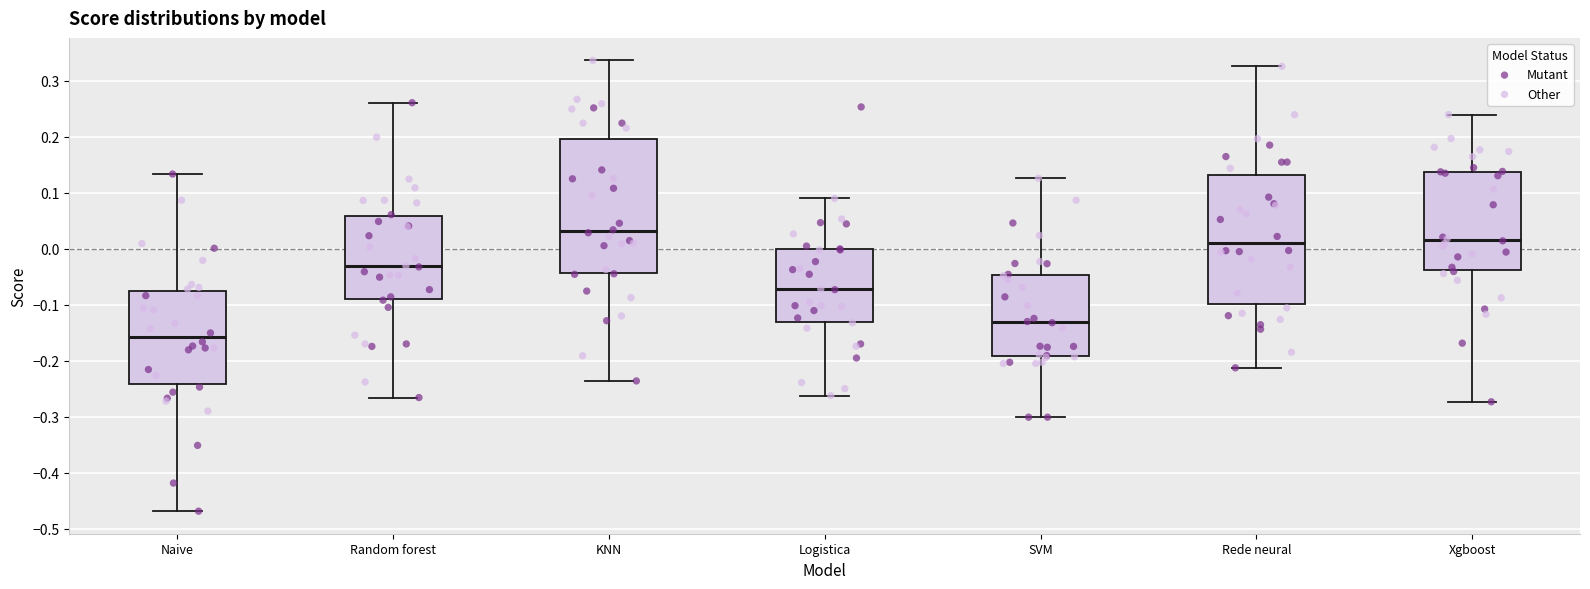

Reading left to right, read every box against the y-axis: the position of its median line, the range the box covers, and the ends of its whiskers. The values are not printed on the chart, so give them approximately, as read against the axis.

Naive: median -0.16, box -0.24 to -0.07, whiskers -0.47 to 0.13
Random forest: median -0.03, box -0.09 to 0.06, whiskers -0.27 to 0.26
KNN: median 0.03, box -0.04 to 0.20, whiskers -0.24 to 0.34
Logistica: median -0.07, box -0.13 to 0.00, whiskers -0.26 to 0.09
SVM: median -0.13, box -0.19 to -0.05, whiskers -0.30 to 0.13
Rede neural: median 0.01, box -0.10 to 0.13, whiskers -0.21 to 0.33
Xgboost: median 0.02, box -0.04 to 0.14, whiskers -0.27 to 0.24